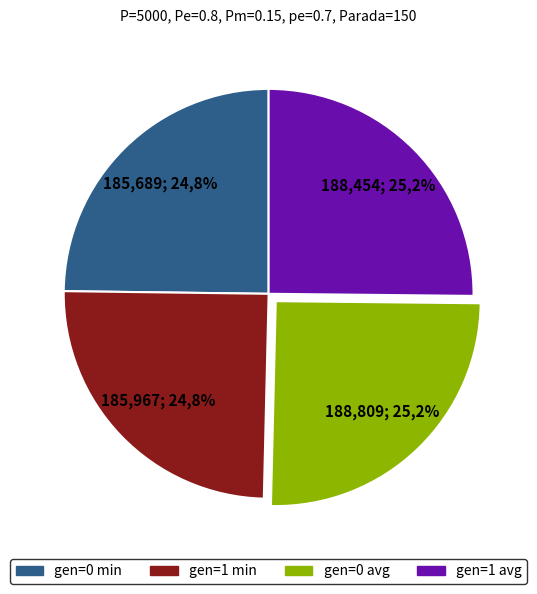

To the nearest percent, what is the average slice percentage?

25%